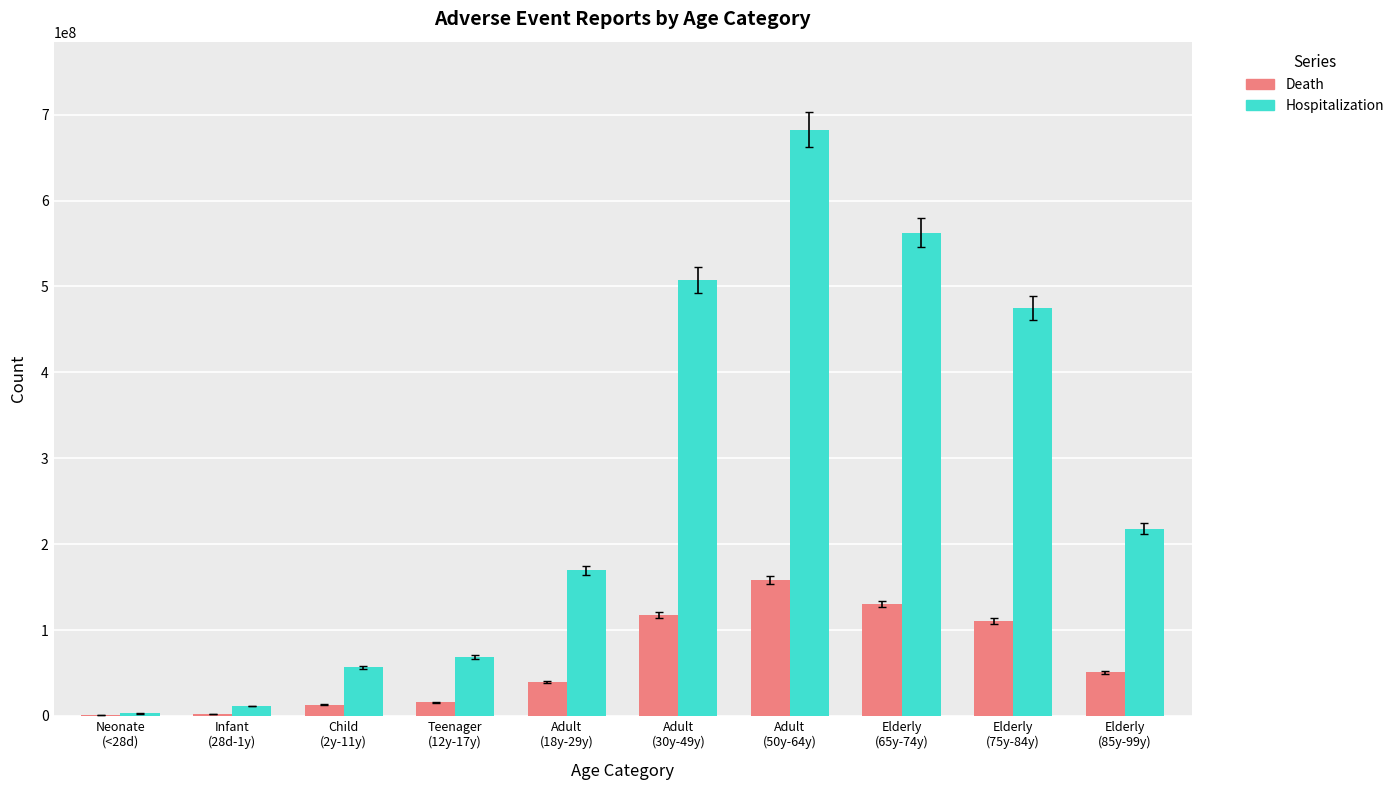

What is the sum of all Death values?

639018521.7